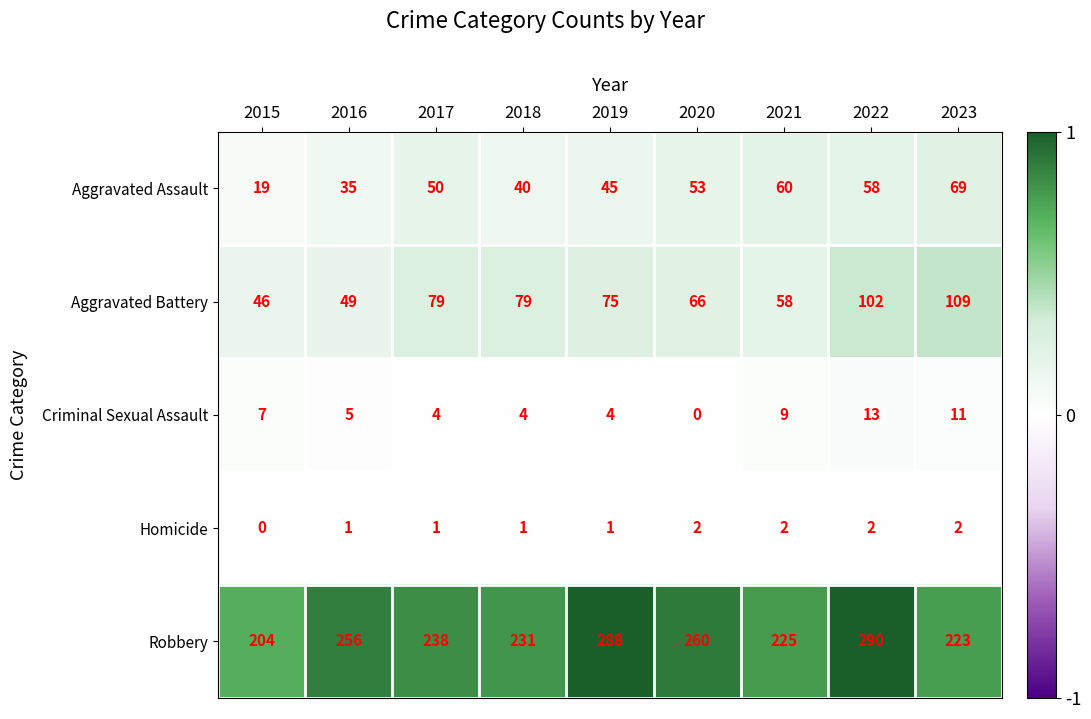

Which series changed the most between 2022 and 2023?

Robbery